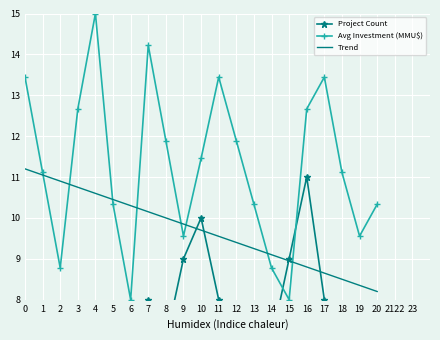

What is the smallest value displayed?

1.0